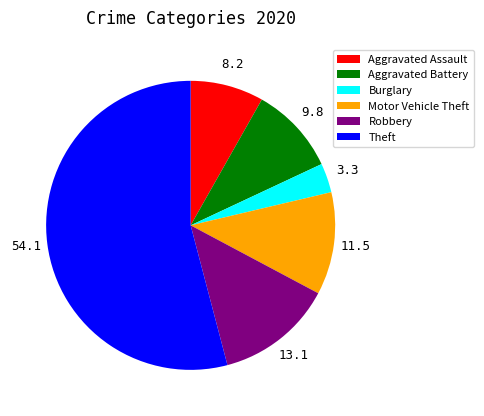

Count the number of slices in the pie.

6